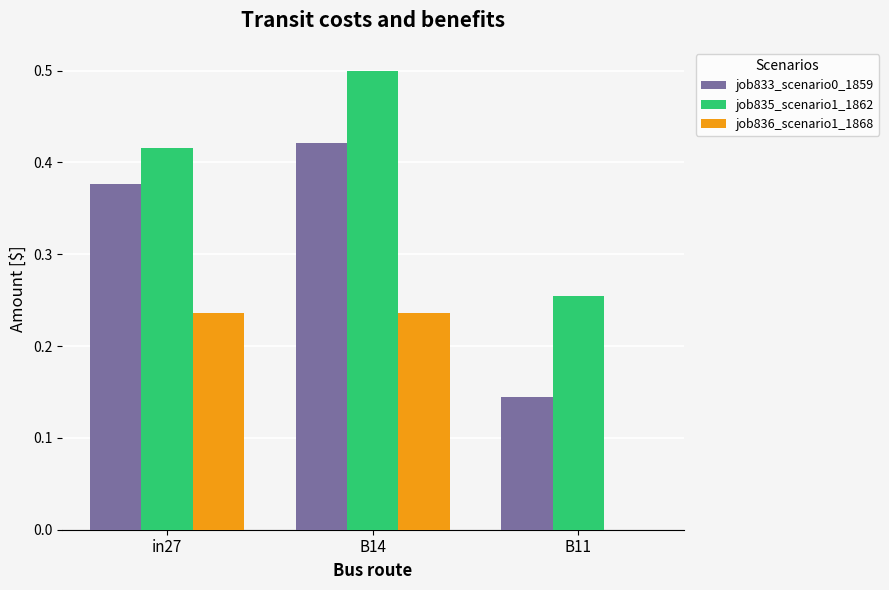

How many job835_scenario1_1862 values are between 0 and 1?

3